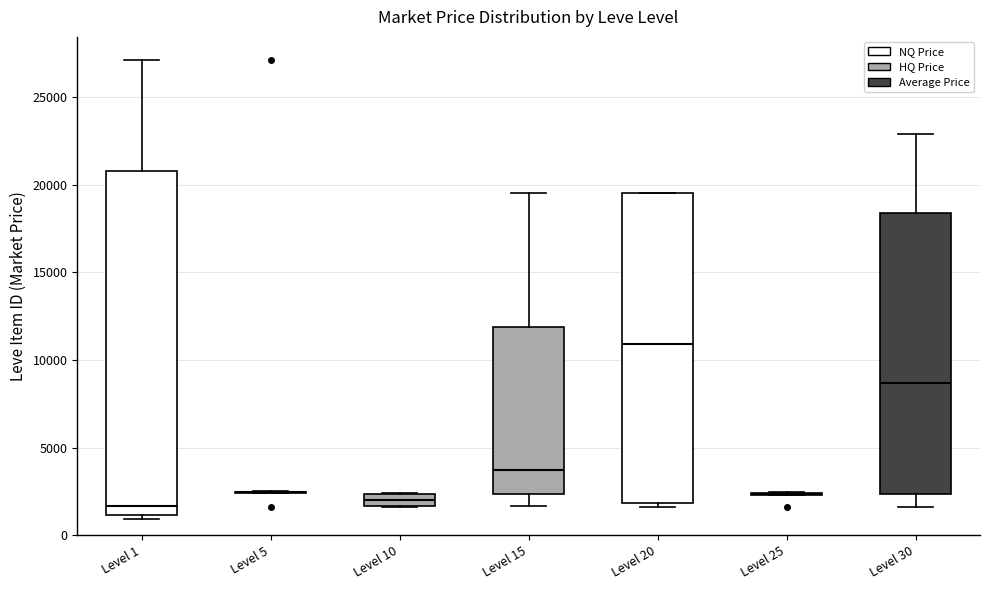

Where is the upper edge of the box for Level 15 on the y-axis? The values are not printed on the chart, so give them approximately, as read against the axis.

12000